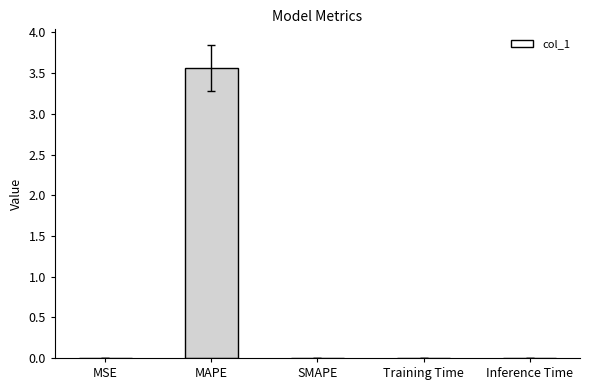

What is the maximum value shown in the chart?

3.6